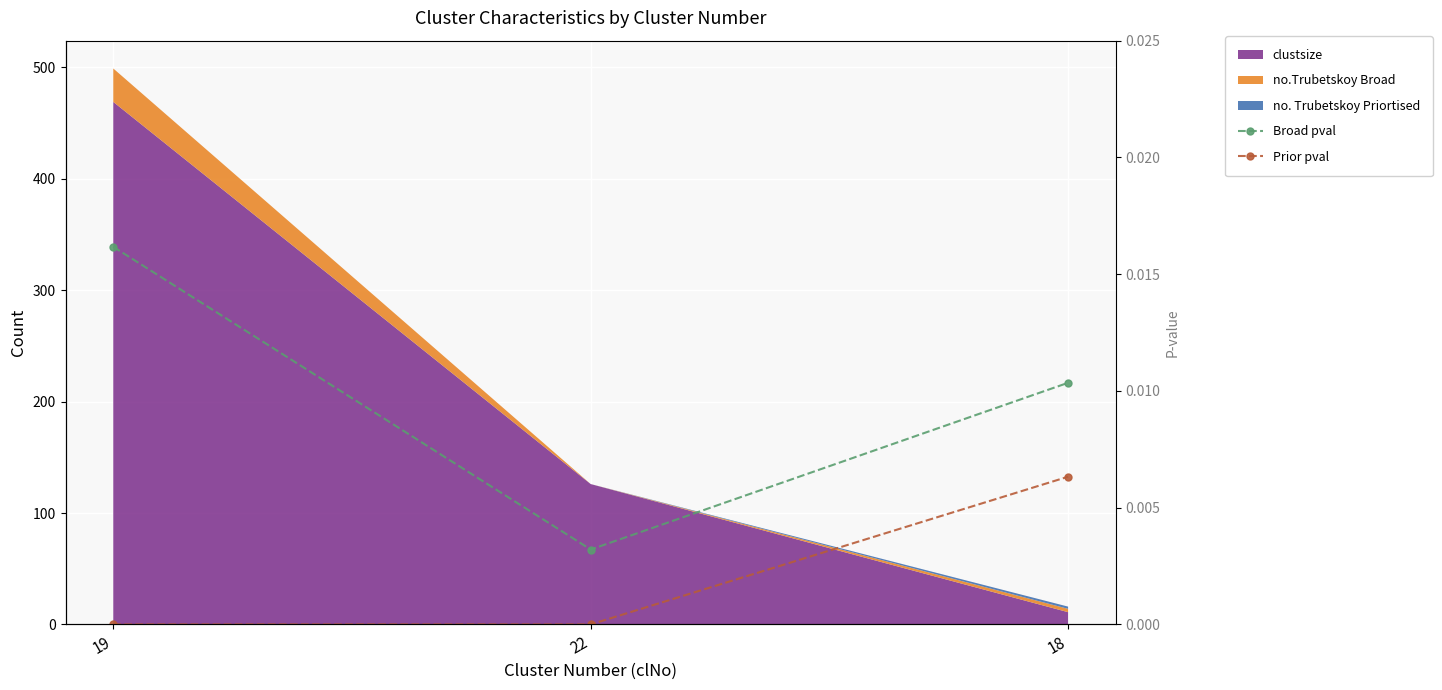

How many values in the Prior pval series exceed 0?

1